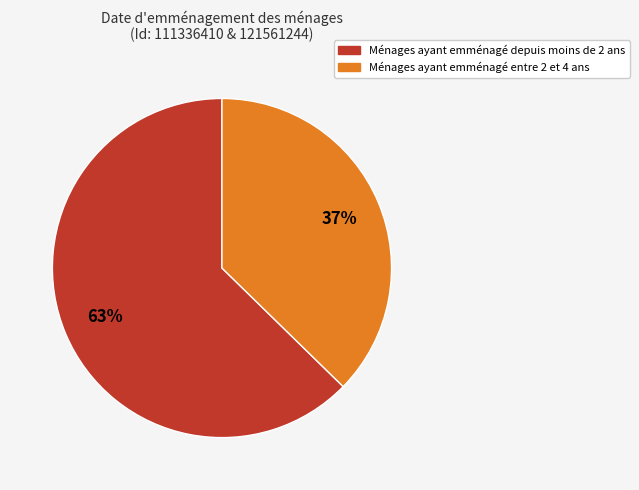

To the nearest percent, what is the average slice percentage?

50%